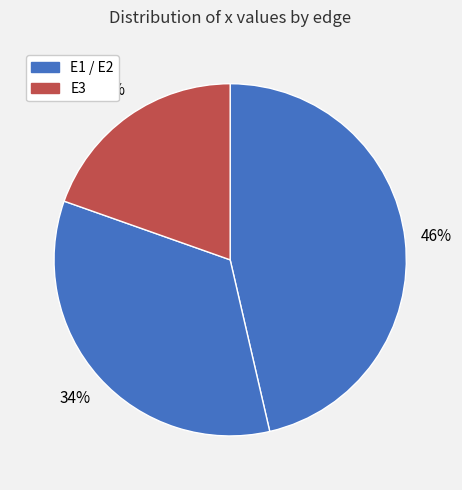

How many slices are in this pie chart?

3